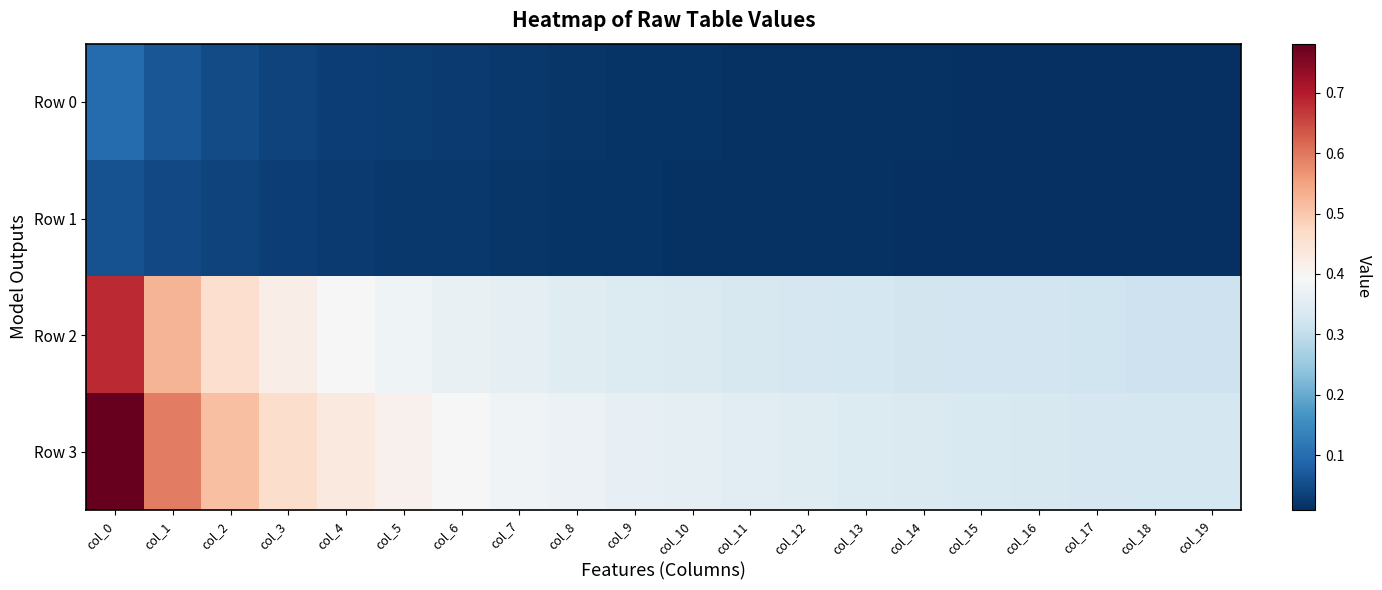

Which has a higher value, col_3 or col_5?

col_3